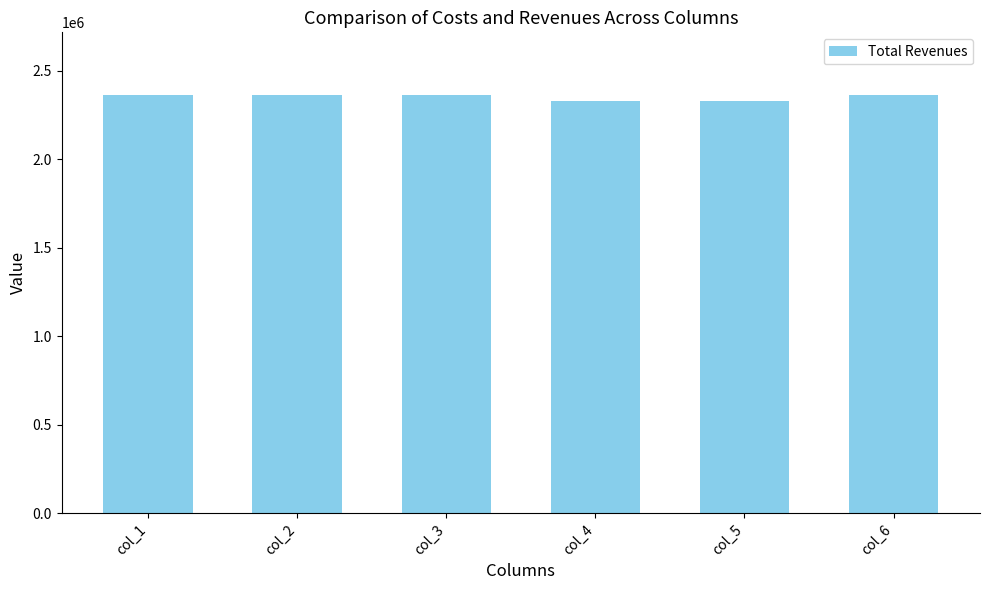

How many values are below 2362613?

2